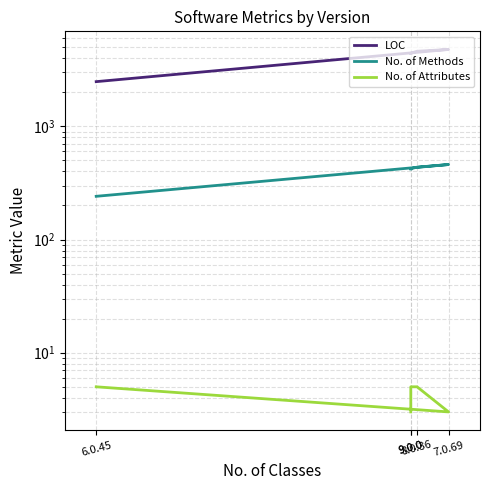

Reading left to right, list all the values displayed in this chart.

LOC: 6.0.45=2483	7.0.69=4780	8.0.36=4610	9.0.0=4427	9.0.0=4407
No. of Methods: 6.0.45=241	7.0.69=460	8.0.36=436	9.0.0=423	9.0.0=420
No. of Attributes: 6.0.45=5	7.0.69=3	8.0.36=5	9.0.0=5	9.0.0=3